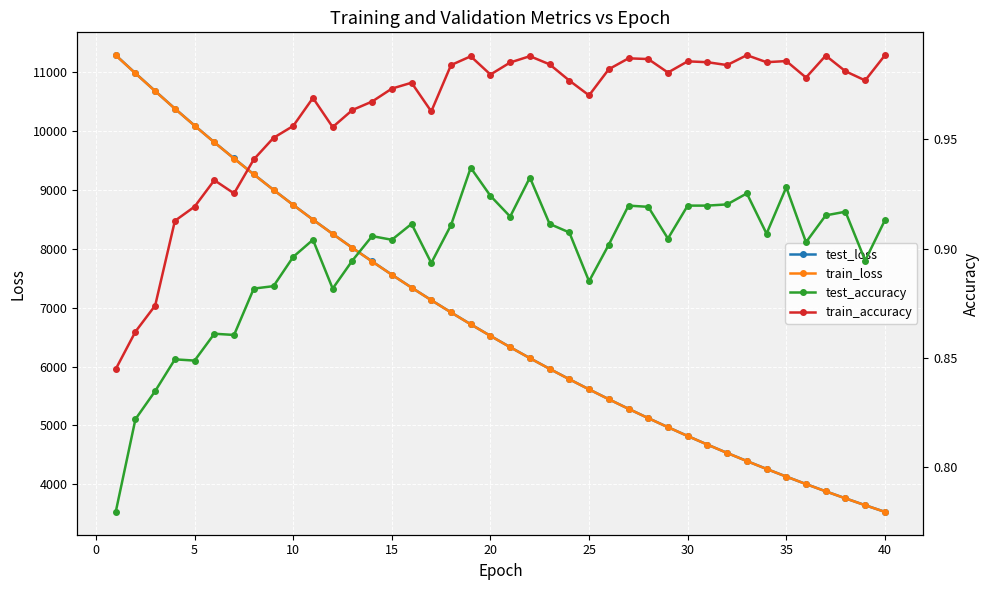

What is the minimum value for test_loss?

3534.6